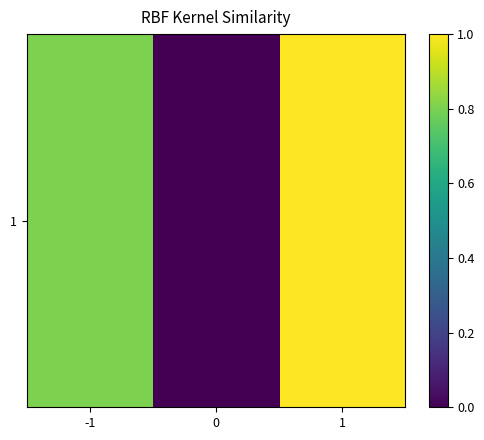

What is the sum of the values at 1 and -1?

1.8